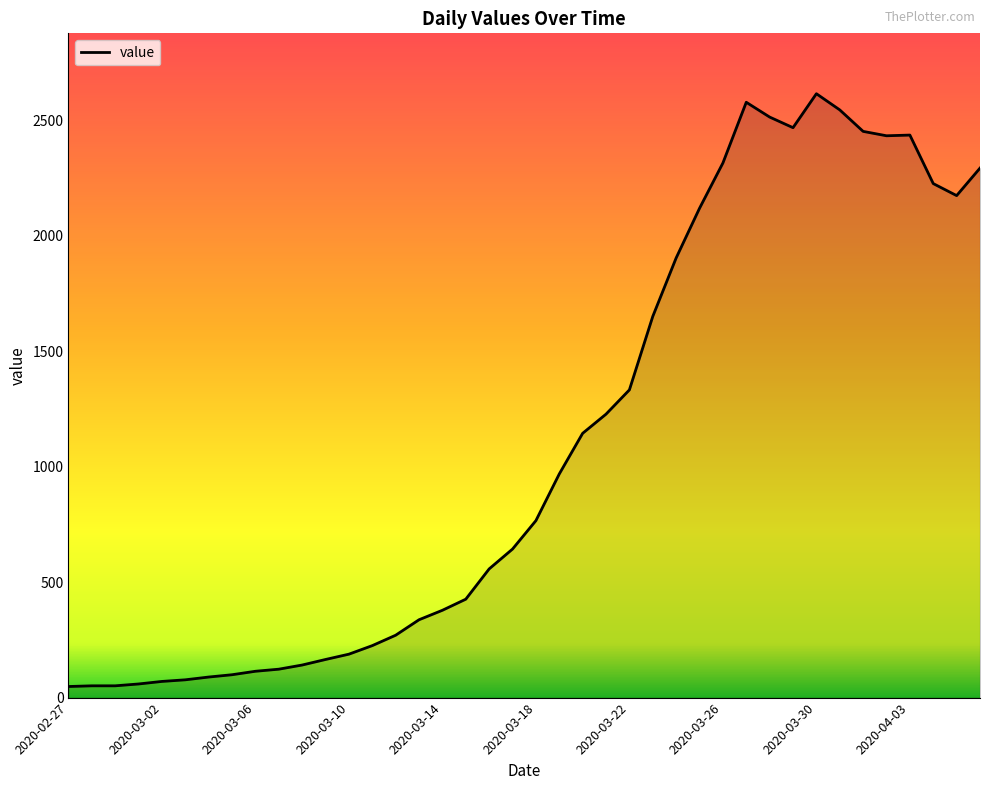

What is the difference between the maximum and minimum values?

2566